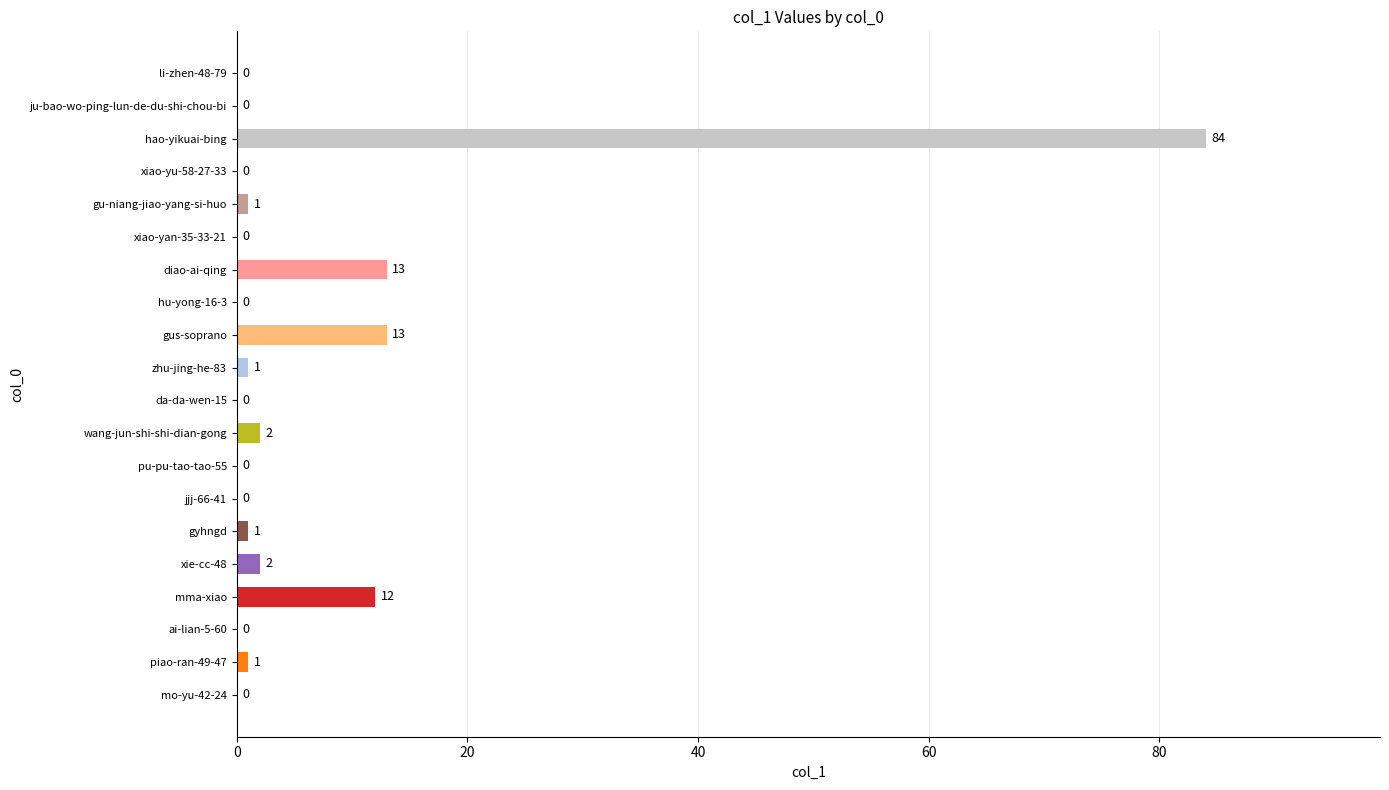

What is the change in value from xie-cc-48 to hao-yikuai-bing?

+82